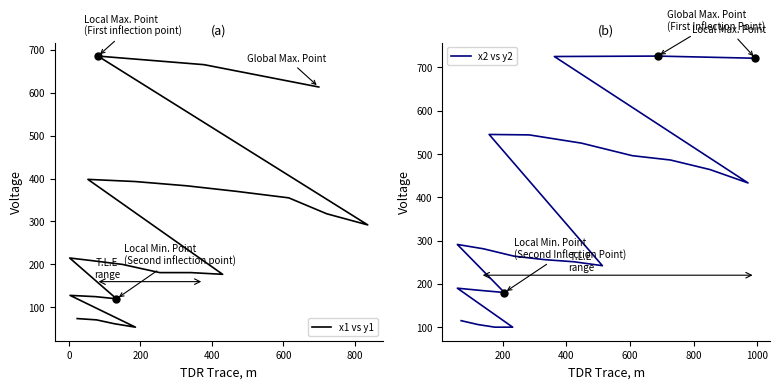

What is the value of the x2 vs y2 point at the 3rd from the left?

100